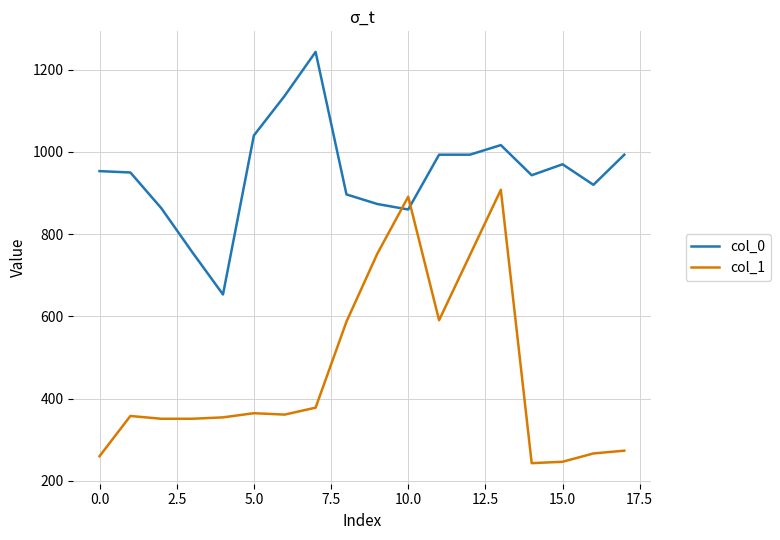

At how many categories does at least one series exceed 743?

17